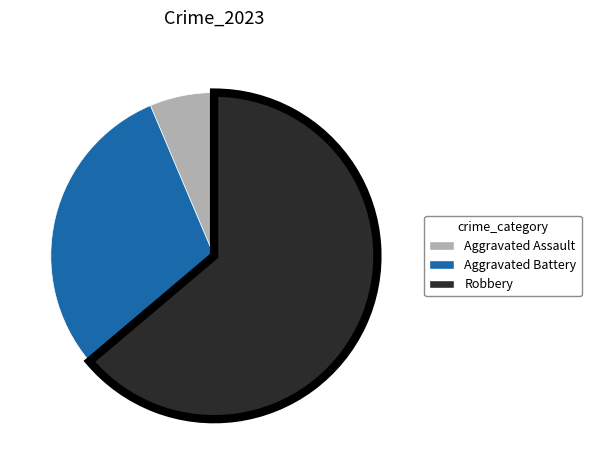

Is there a majority slice in this chart?

Yes